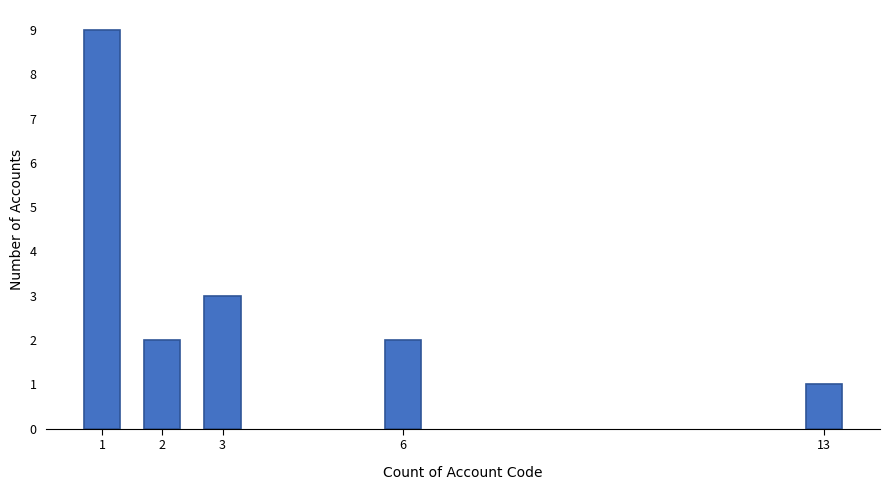

Reading left to right, list all the values displayed in this chart.

1=9	2=2	3=3	6=2	13=1